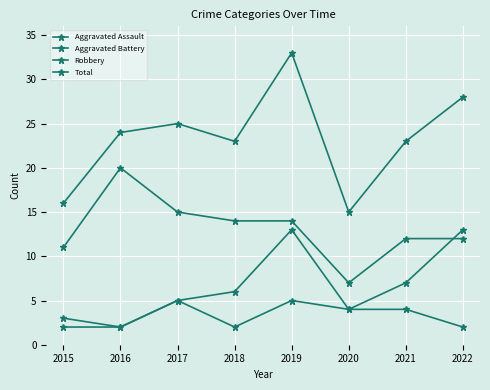

How many intersections are there between Robbery and Aggravated Battery?

1